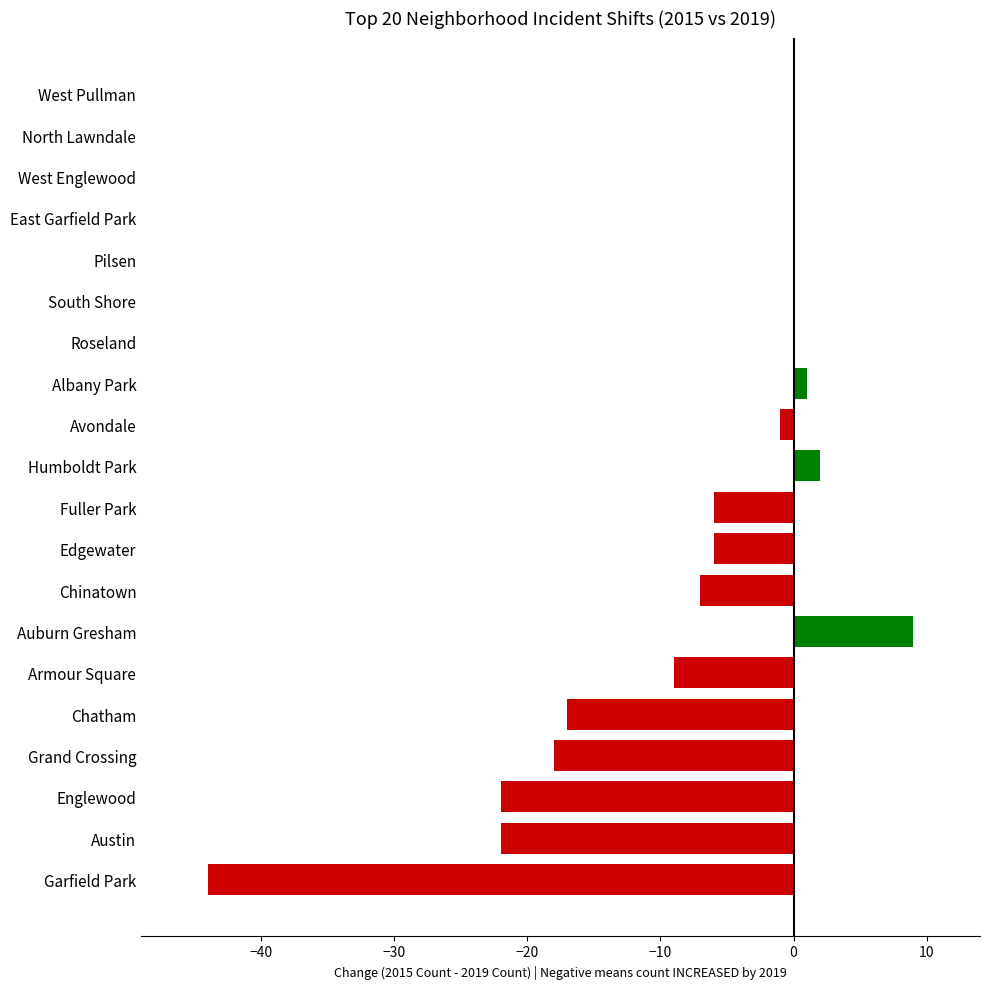

Reading top to bottom, list all the values displayed in this chart.

West Pullman=0	North Lawndale=0	West Englewood=0	East Garfield Park=0	Pilsen=0	South Shore=0	Roseland=0	Albany Park=1	Avondale=-1	Humboldt Park=2	Fuller Park=-6	Edgewater=-6	Chinatown=-7	Auburn Gresham=9	Armour Square=-9	Chatham=-17	Grand Crossing=-18	Englewood=-22	Austin=-22	Garfield Park=-44